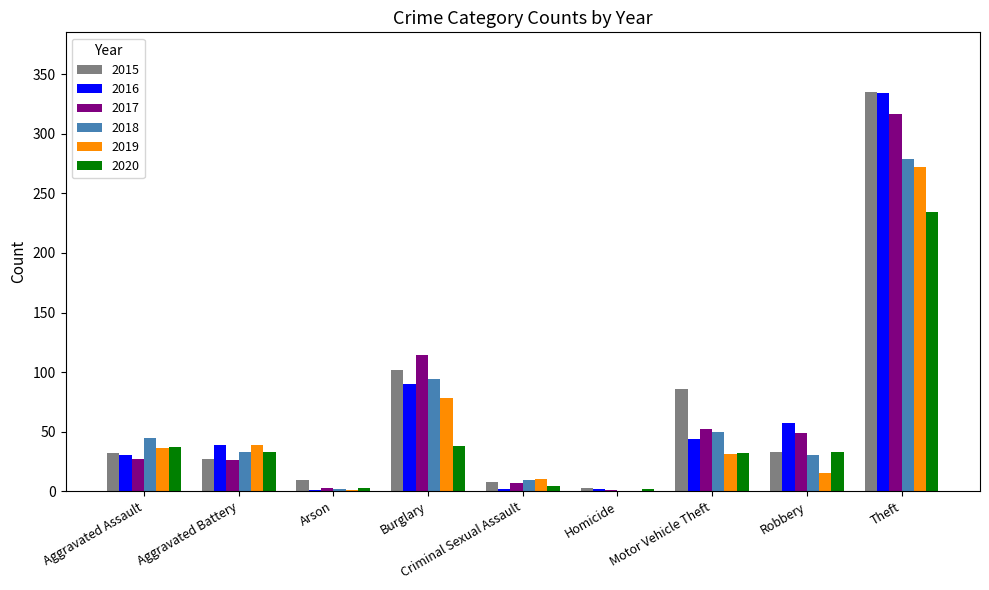

What is the total value across all series at Motor Vehicle Theft?

295